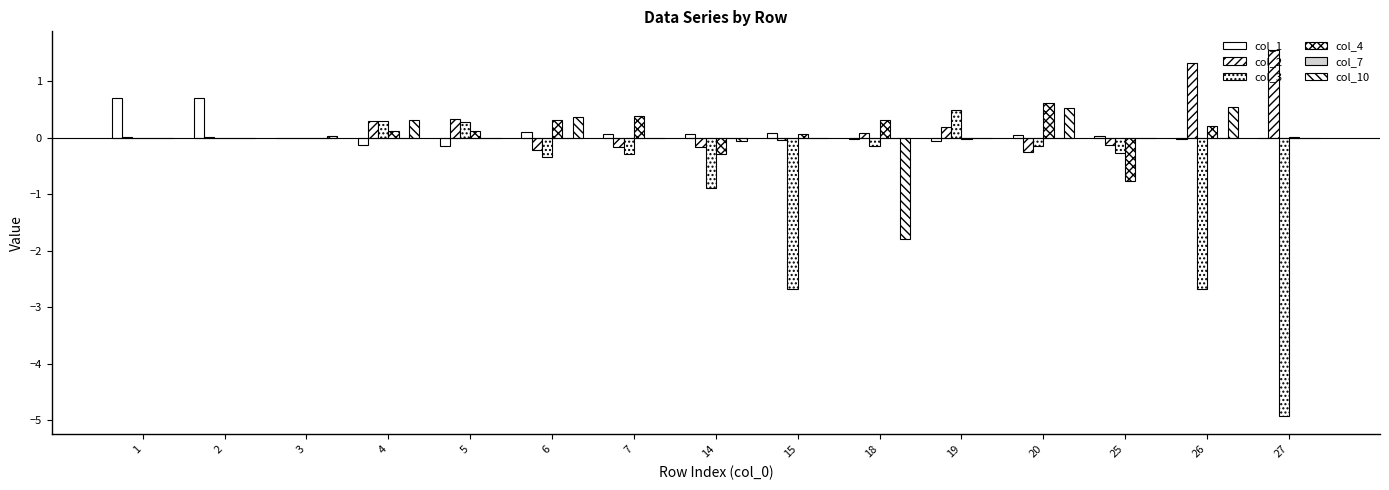

What is the difference between the second highest and minimum values in the col_4 series?

1.1